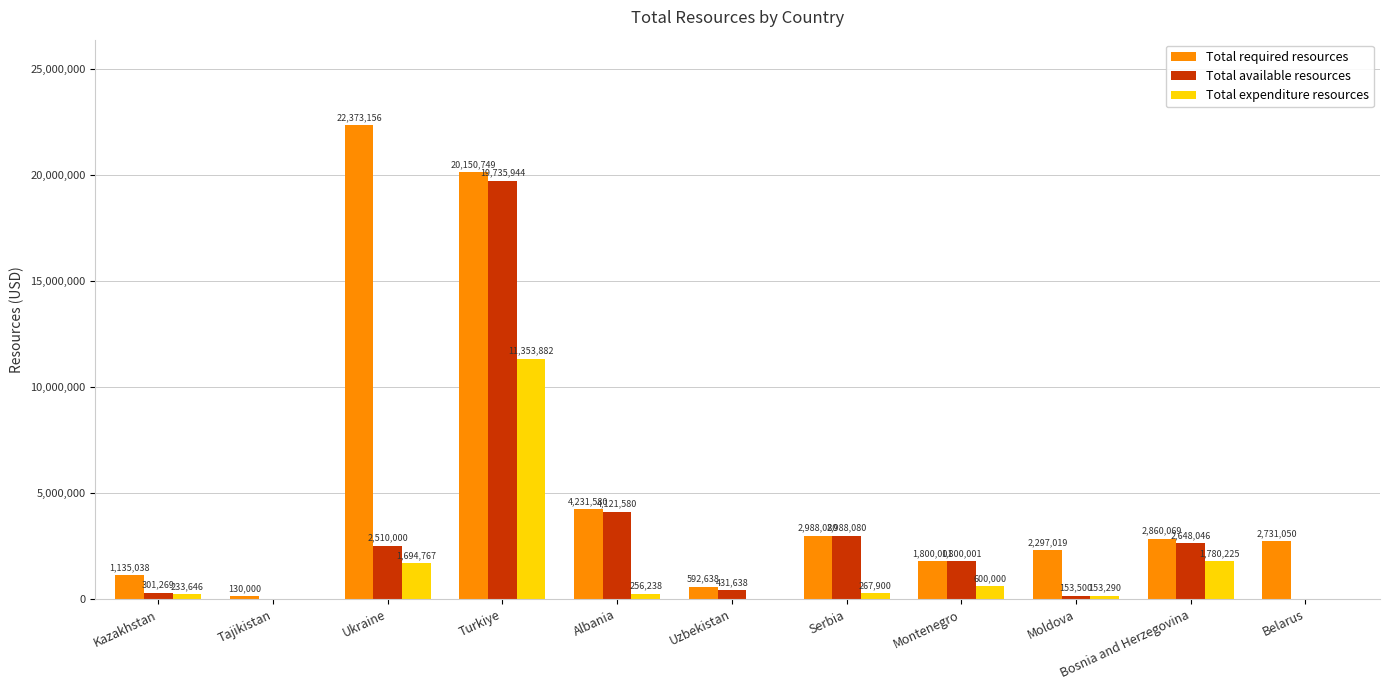

Which series has the largest total across all categories?

Total required resources